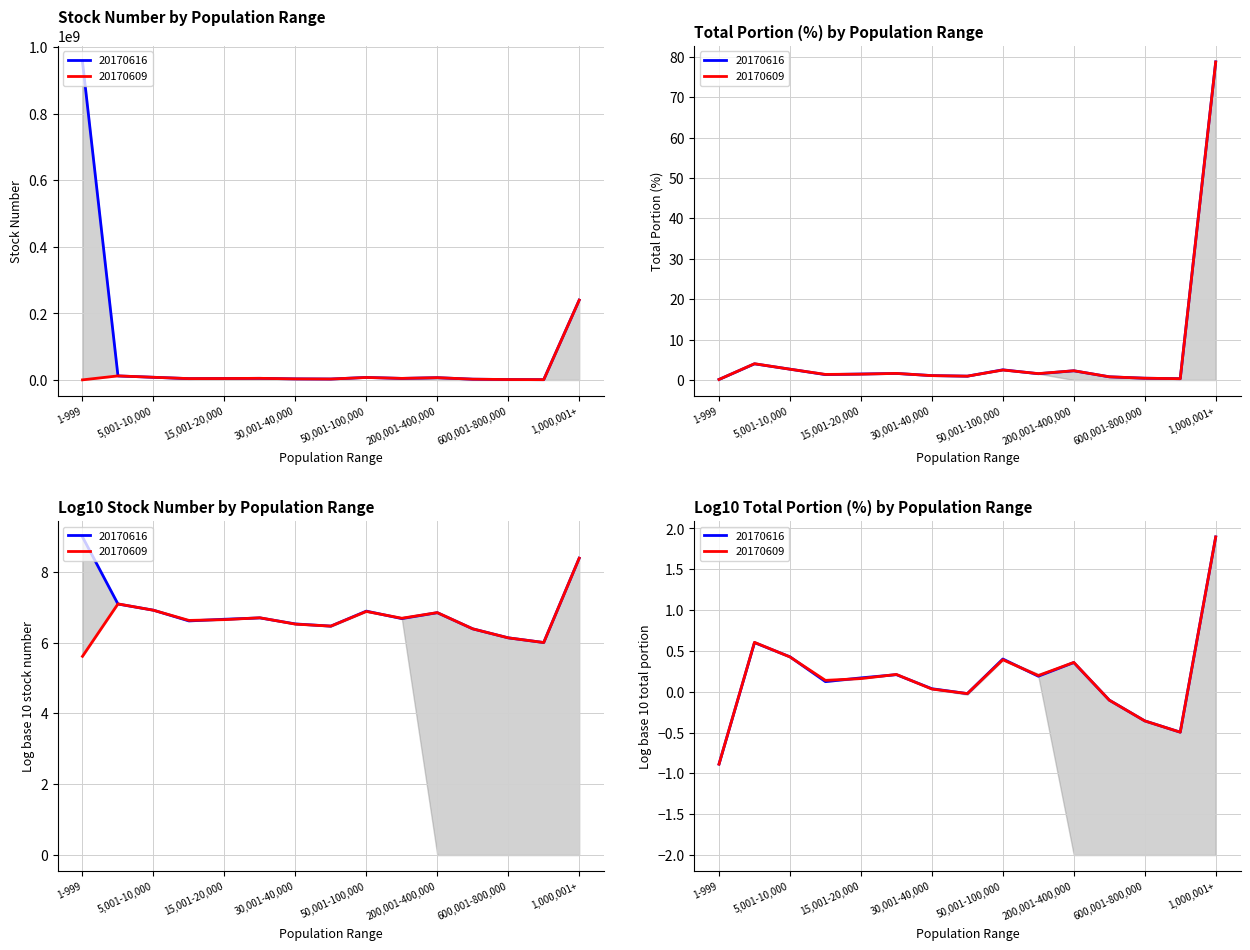

List the series in order of their peak value, lowest first.

20170609_portion, 20170616_portion, 20170609_stock, 20170616_stock